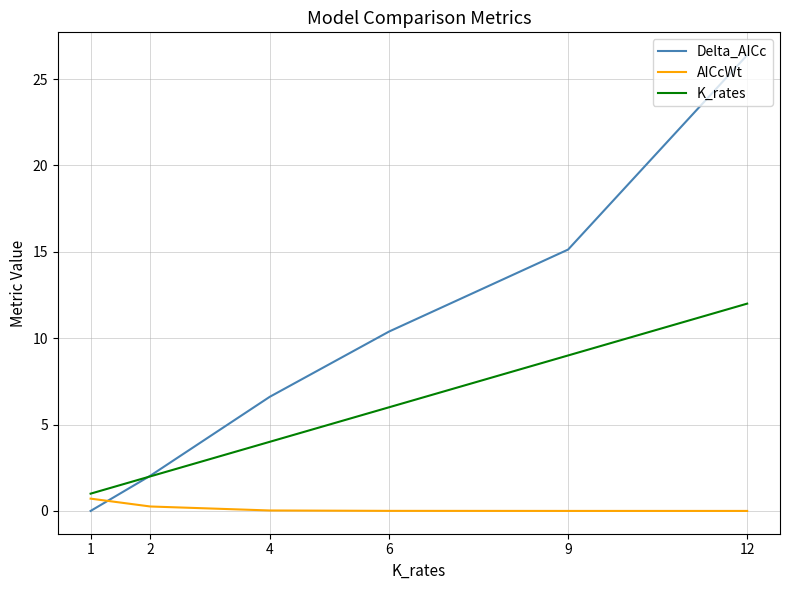

What is the highest value of the AICcWt series?

0.7